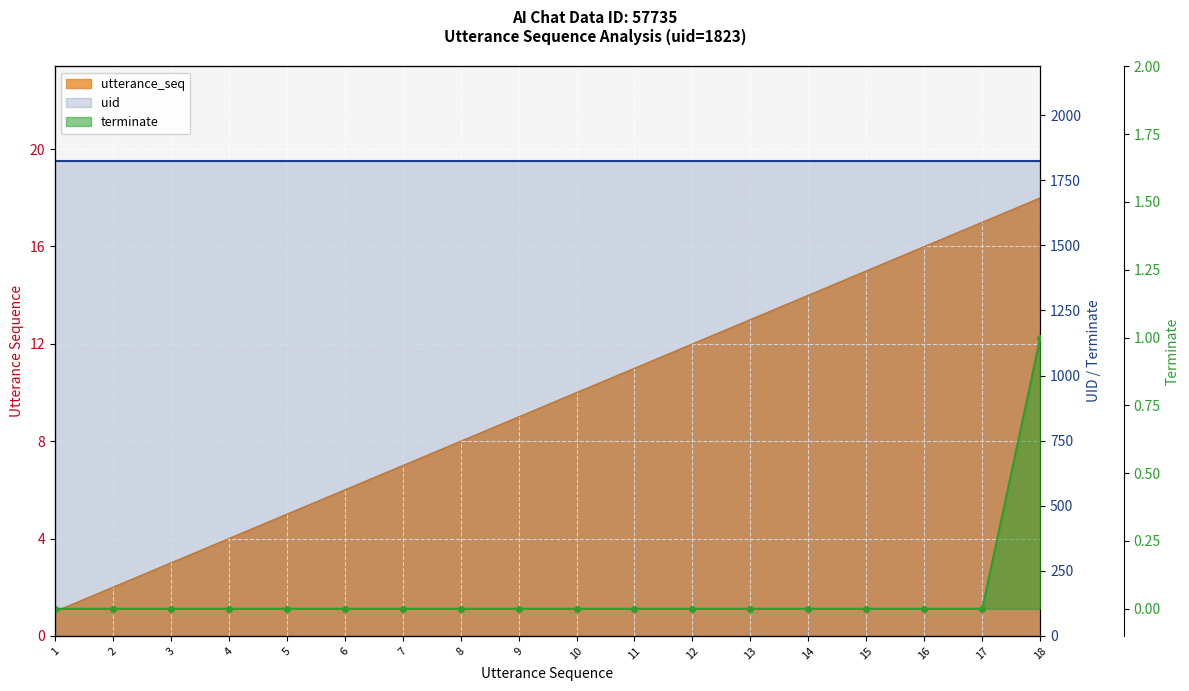

Which series changed the most between 12 and 18?

terminate